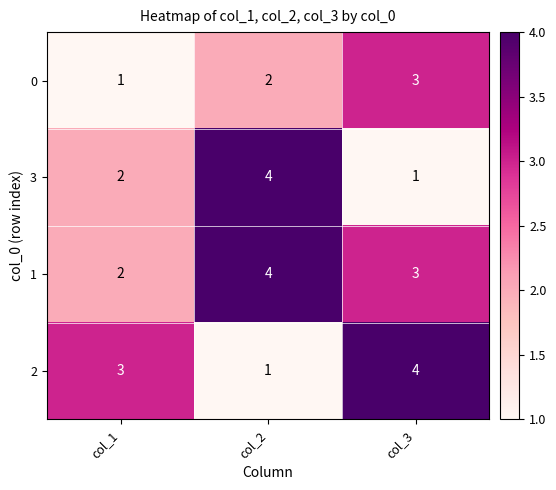

List the series in order of their overall mean, lowest first.

0, 3, 2, 1